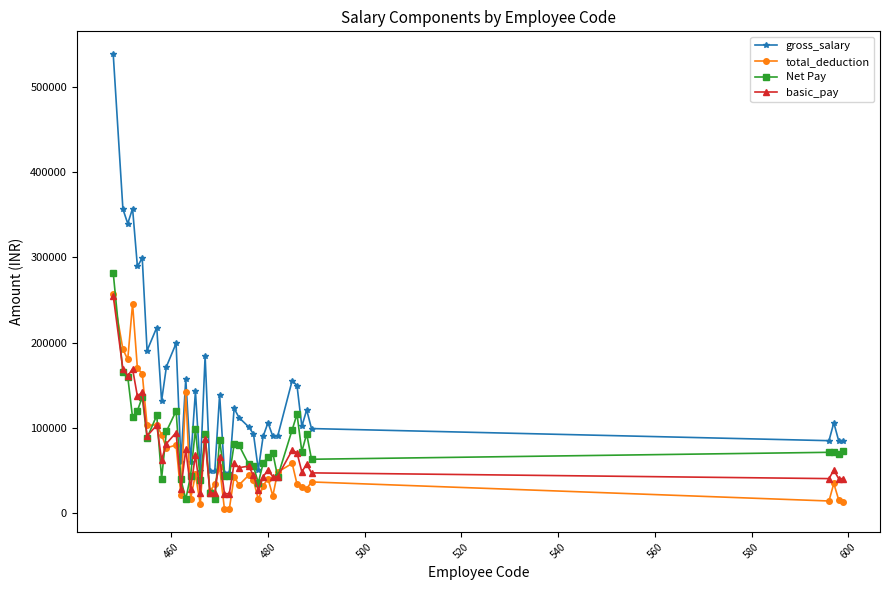

At how many categories does at least one series exceed 81928?

32